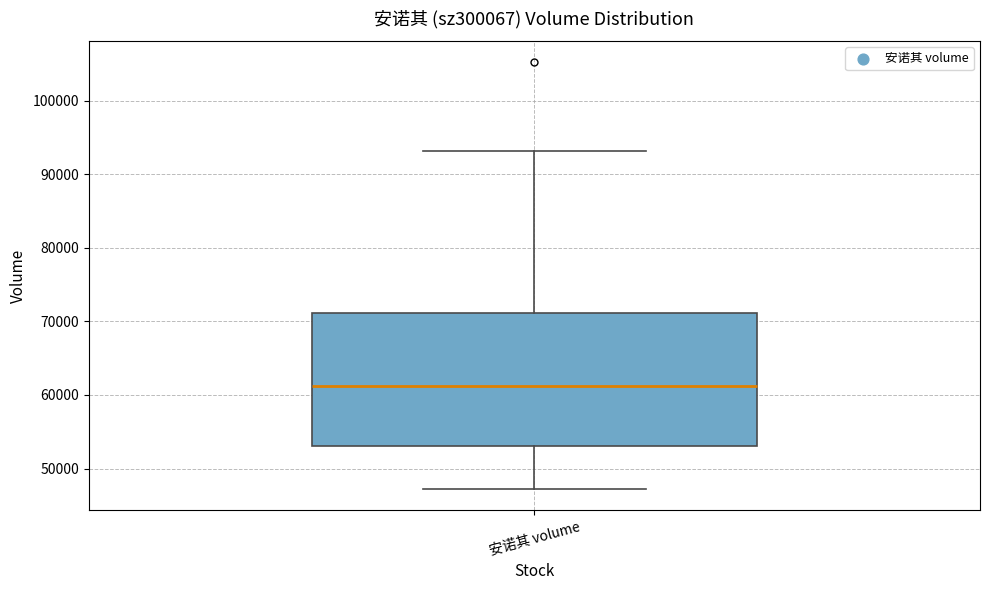

Transcribe this box plot: give where the median line is, the range the box spans, and where the two whiskers end, as read against the y-axis. The values are not printed on the chart, so give them approximately, as read against the axis.

median 61000, box 53000 to 71000, whiskers 47000 to 93000